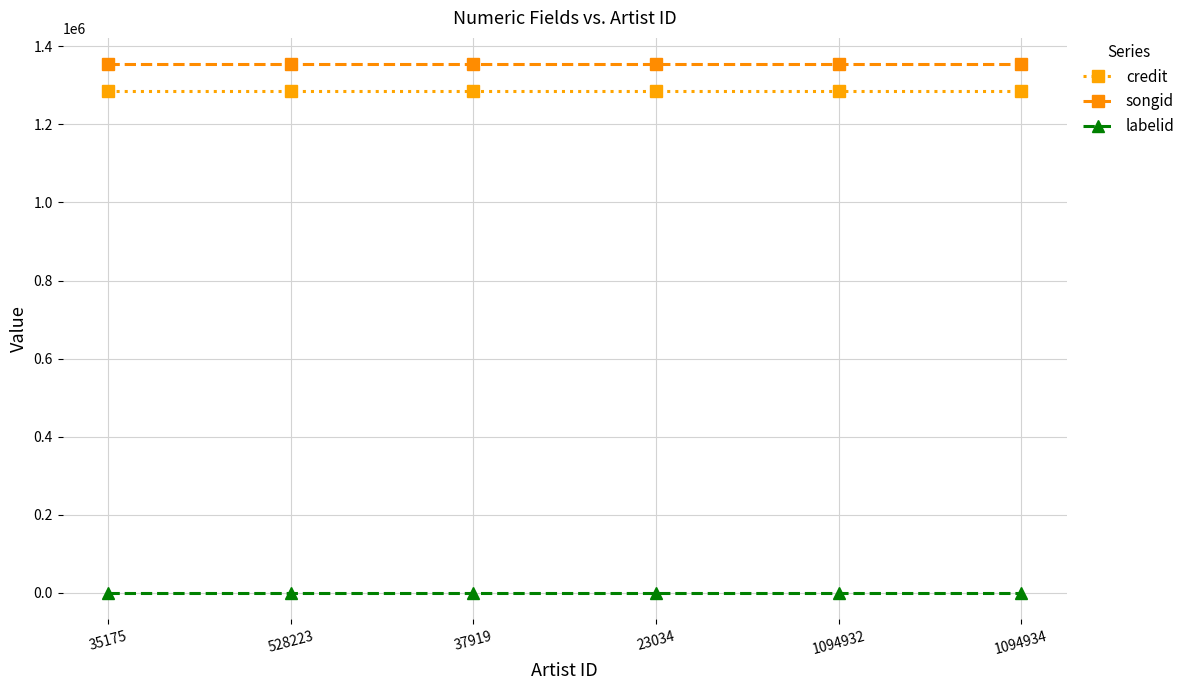

True or false: credit has more than 2 interior local peaks.

False